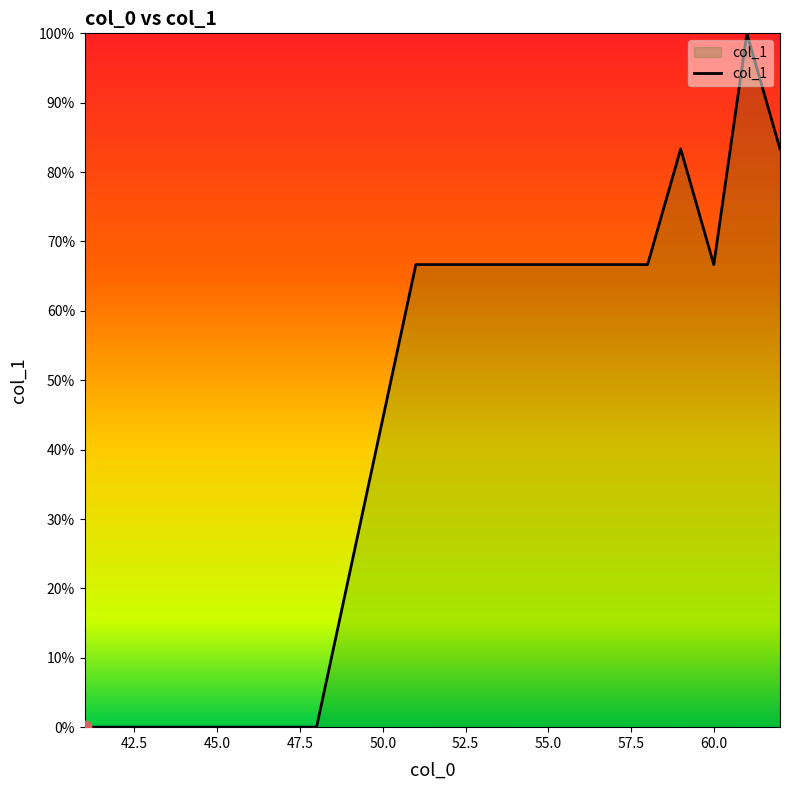

What is the maximum value shown in the chart?

100.0